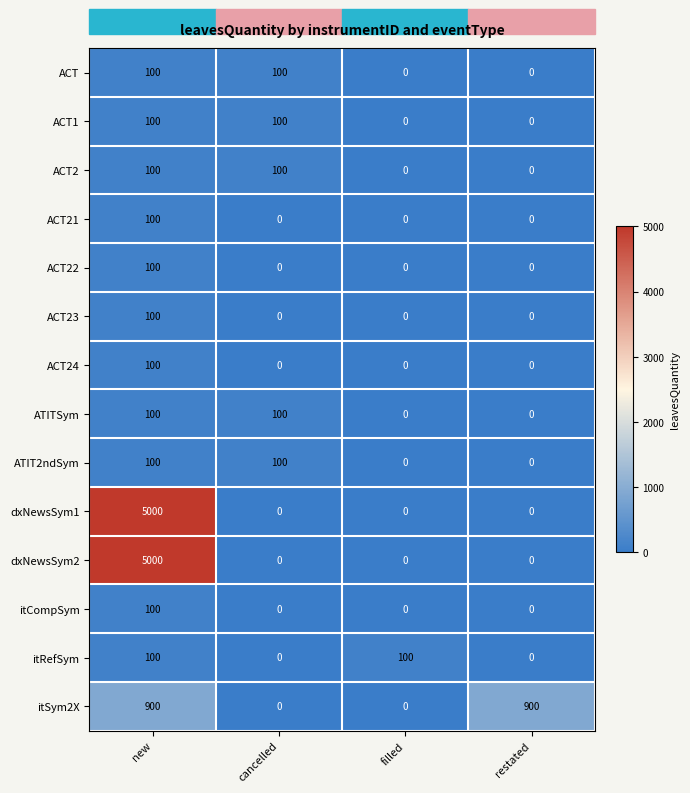

Is it true that ACT24 equals -70 at cancelled?

False